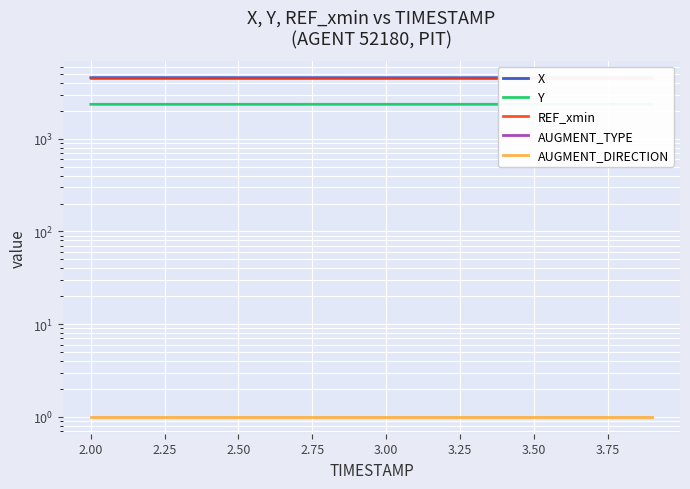

Which series has the widest spread of values?

X